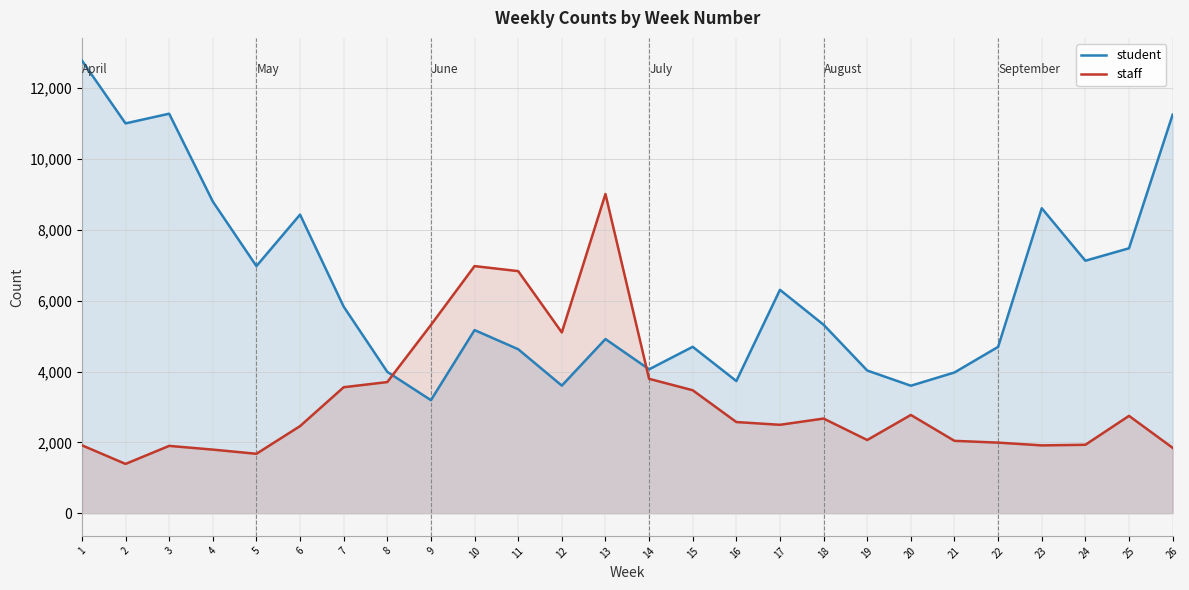

Which has a higher value, 12 or 2?

2